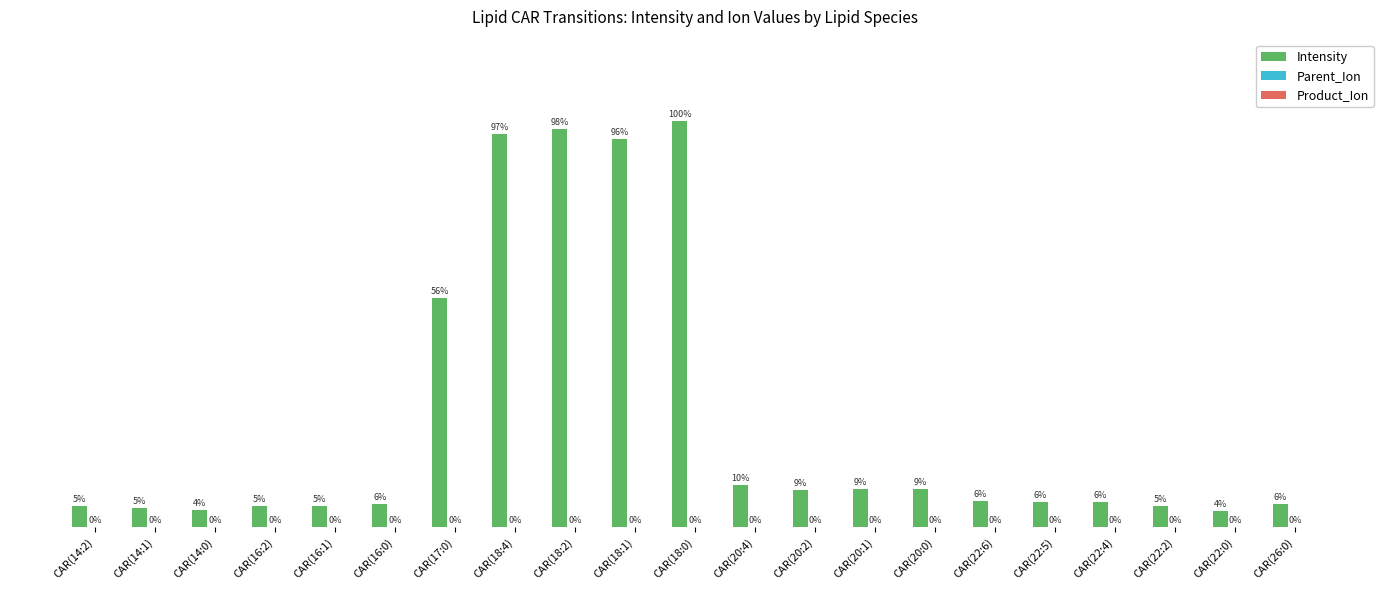

Which series has the largest total across all categories?

Intensity